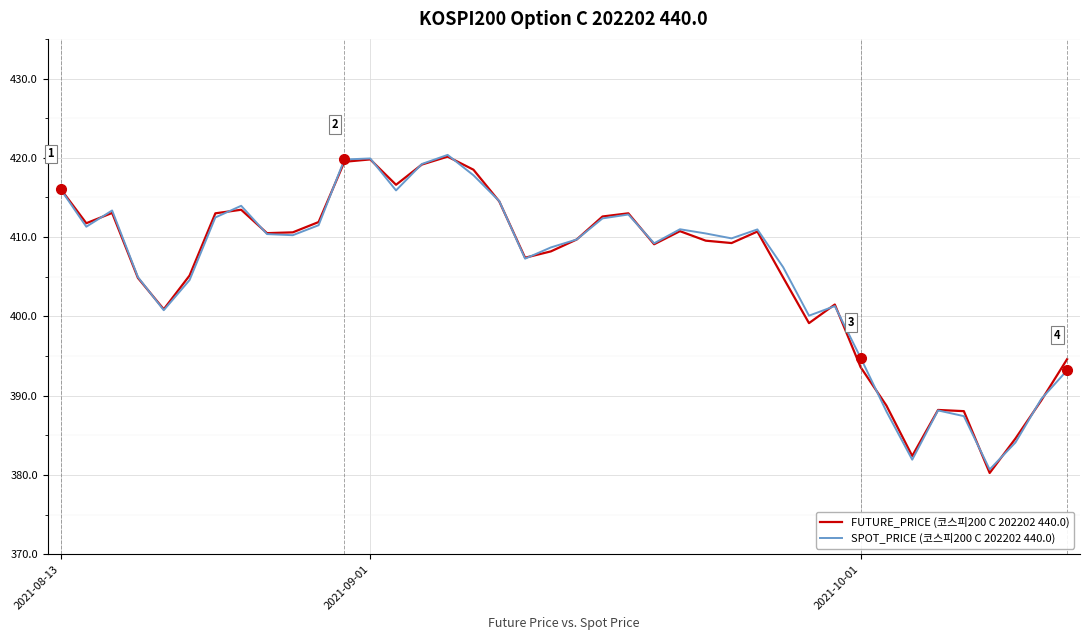

What is the greatest value displayed?

420.4